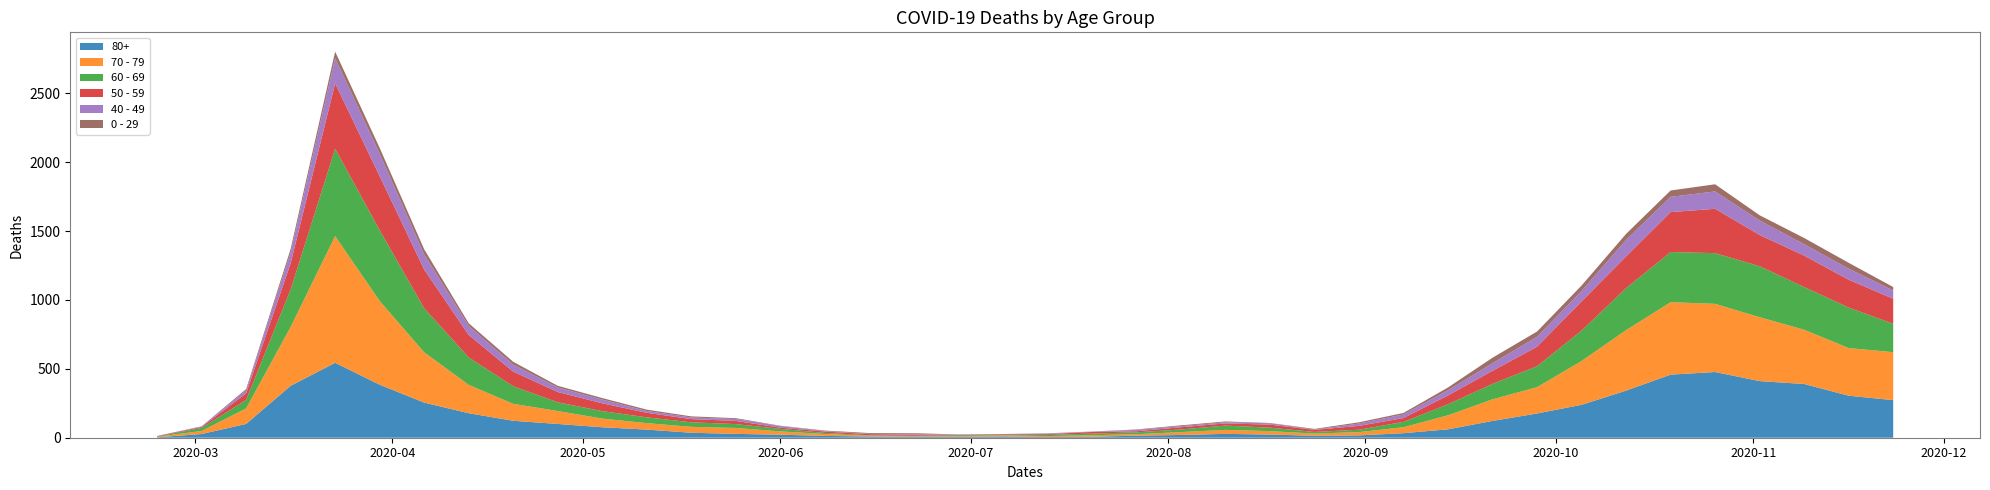

How many values in the 50 - 59 series are below 48?

20